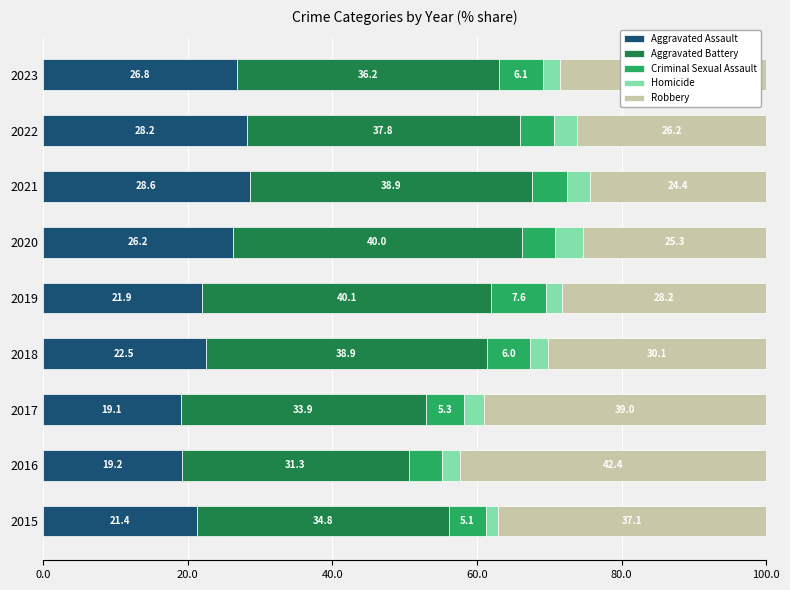

What value does the Aggravated Assault series have at 2016?

19.2